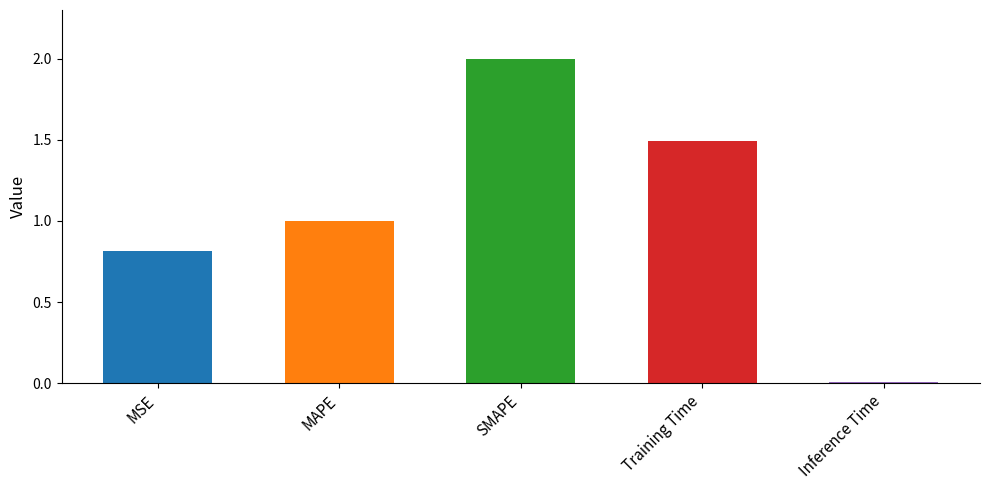

What is the label of the 5th bar from the left?

Inference Time